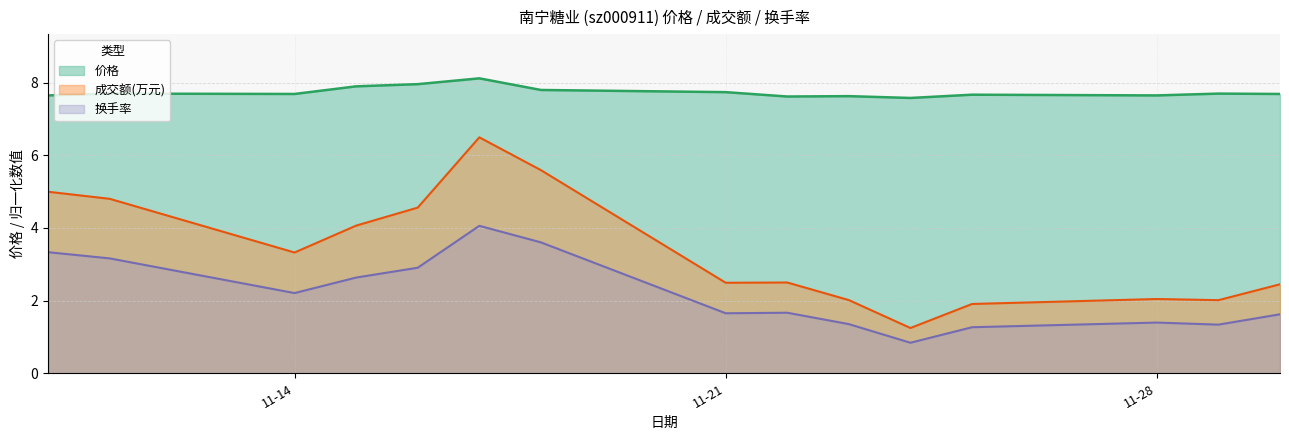

Which category has the lowest value in the 价格 series?

2022-11-24